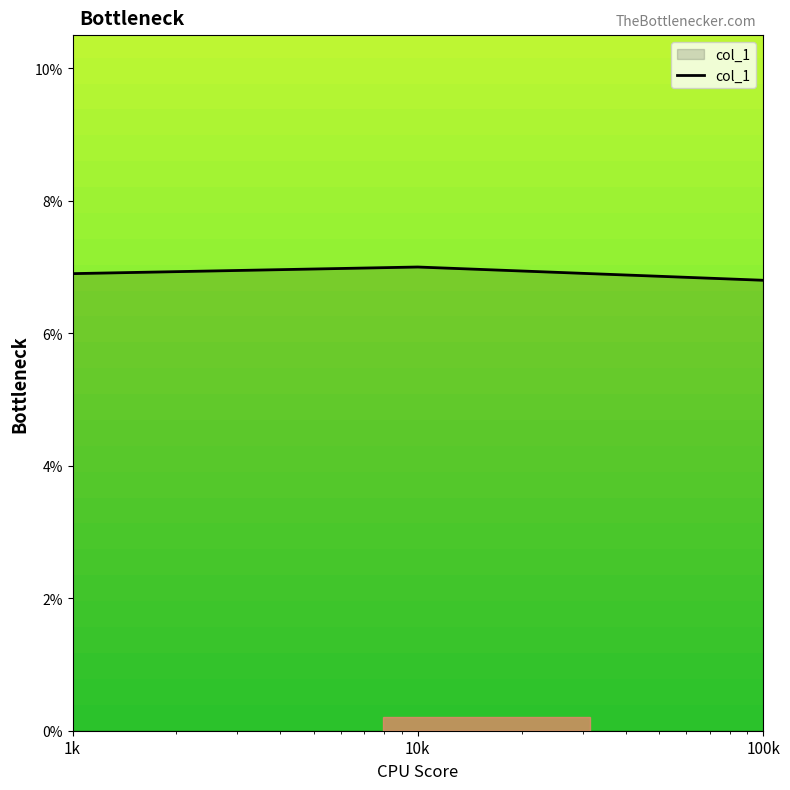

Which category has the lowest value across all series?

100k